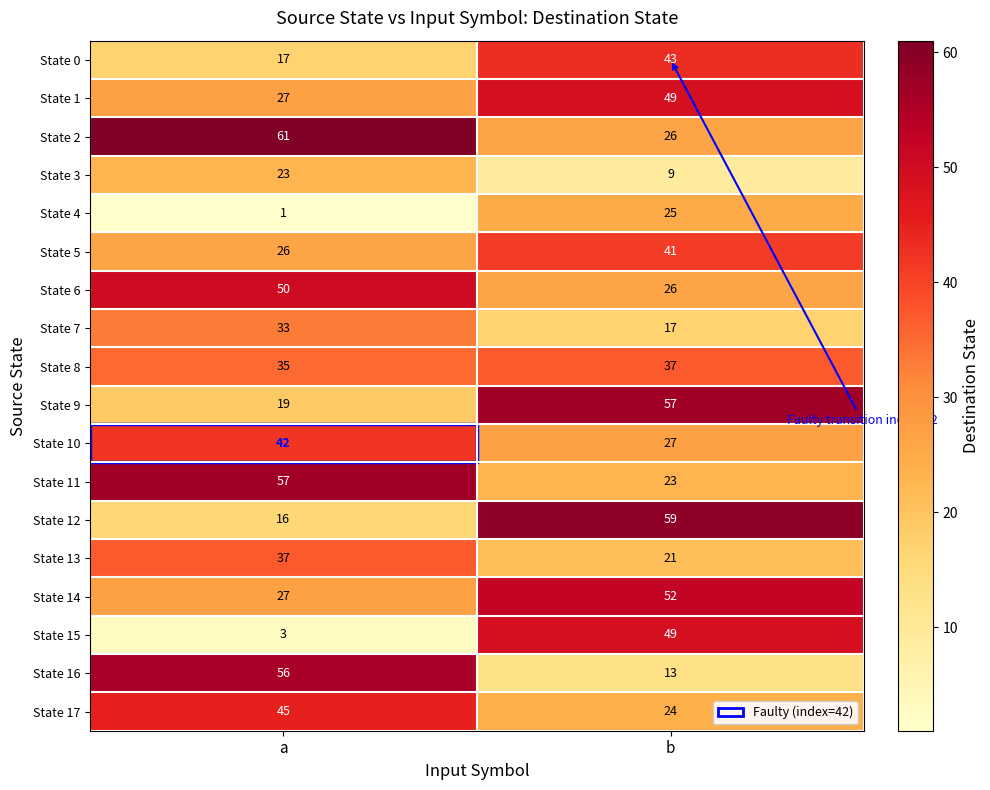

What is the difference between the State 0 values at a and b?

26